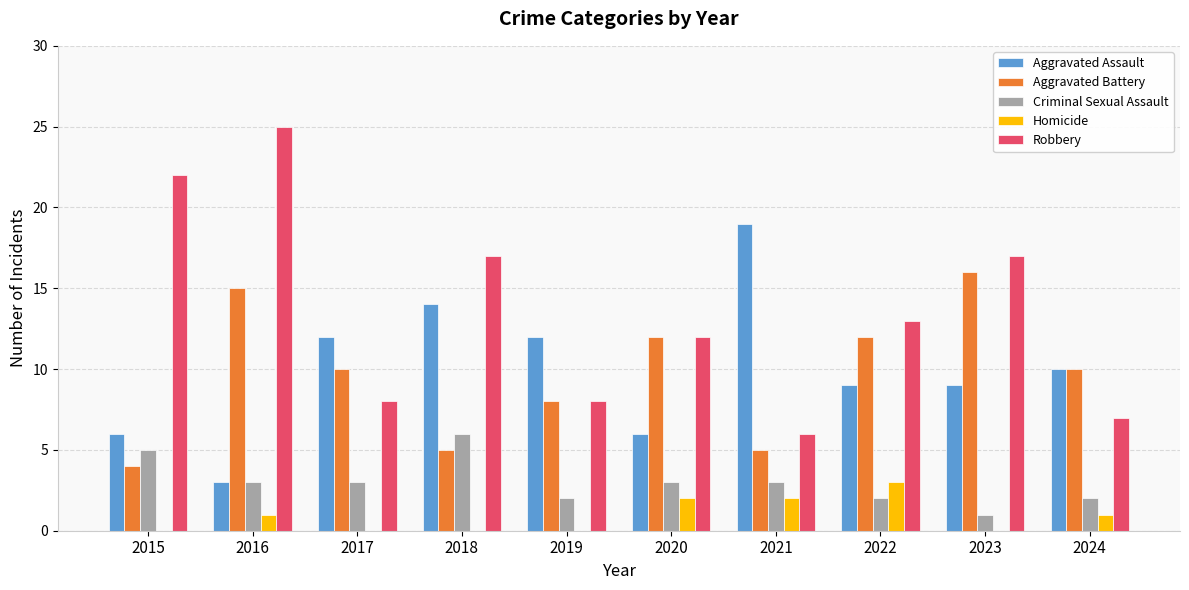

Reading right to left, what are all the values shown in this chart?

Aggravated Assault: 10	9	9	19	6	12	14	12	3	6
Aggravated Battery: 10	16	12	5	12	8	5	10	15	4
Criminal Sexual Assault: 2	1	2	3	3	2	6	3	3	5
Homicide: 1	0	3	2	2	0	0	0	1	0
Robbery: 7	17	13	6	12	8	17	8	25	22